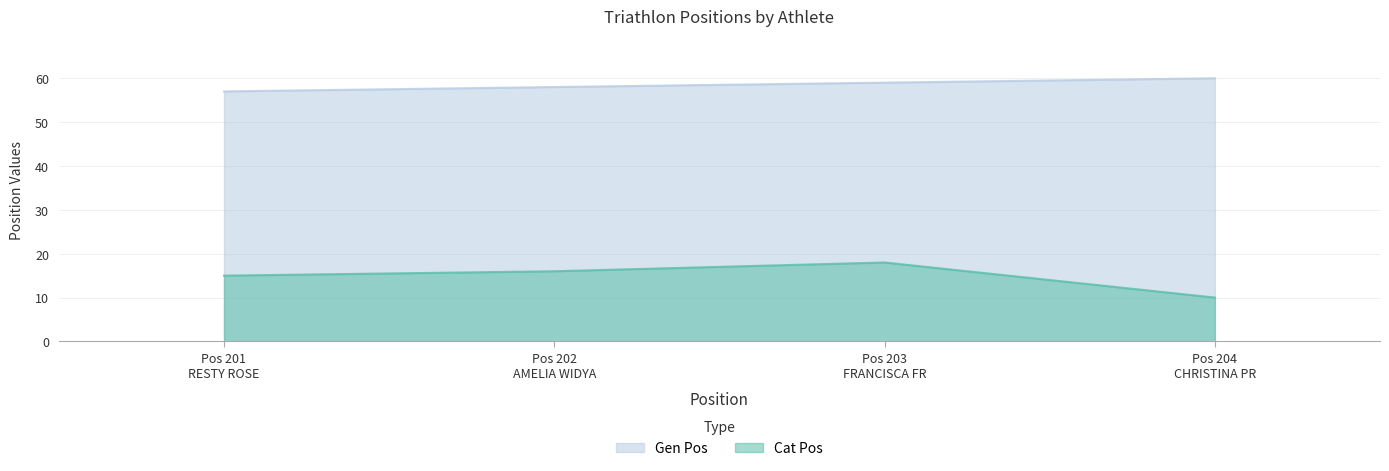

Between Pos 202 AMELIA WIDYA and Pos 203 FRANCISCA FR, which series saw the biggest shift?

Cat Pos